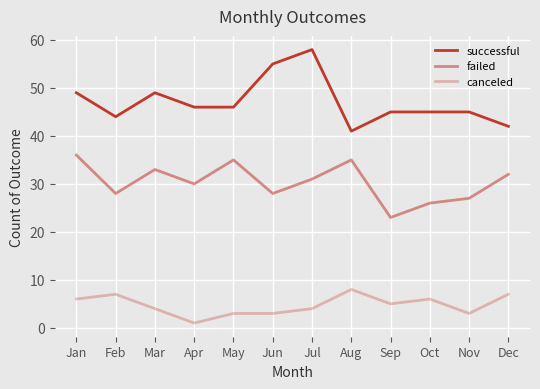

List the series in order of their overall mean, lowest first.

canceled, failed, successful